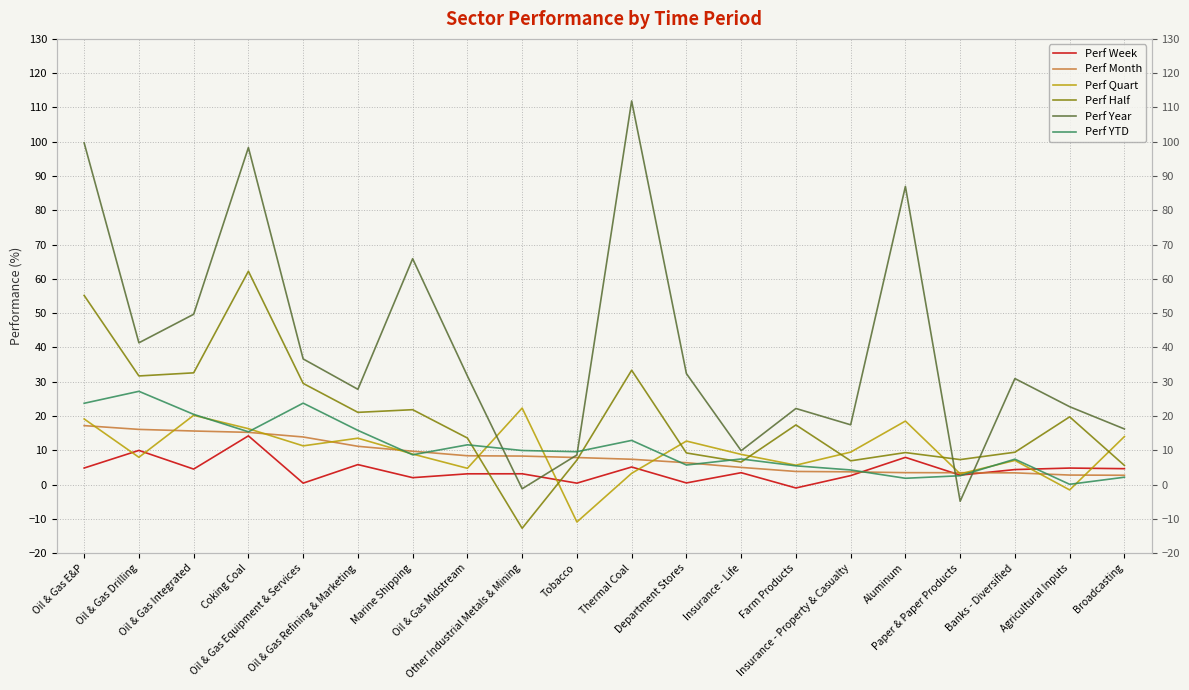

Which has a higher value, Thermal Coal or Oil & Gas E&P?

Thermal Coal